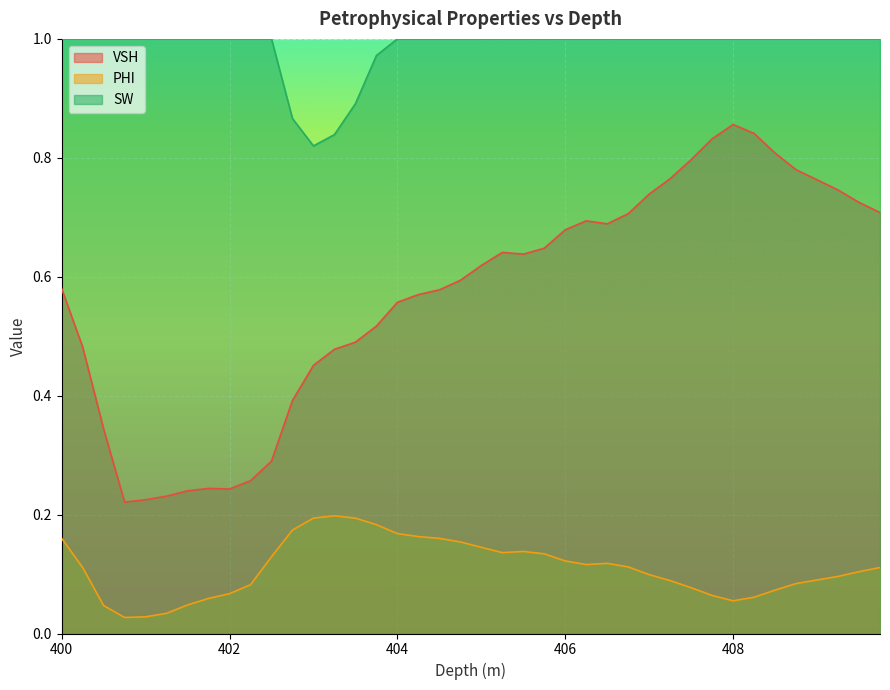

True or false: PHI has a value of 0.3 at 403.0.

False